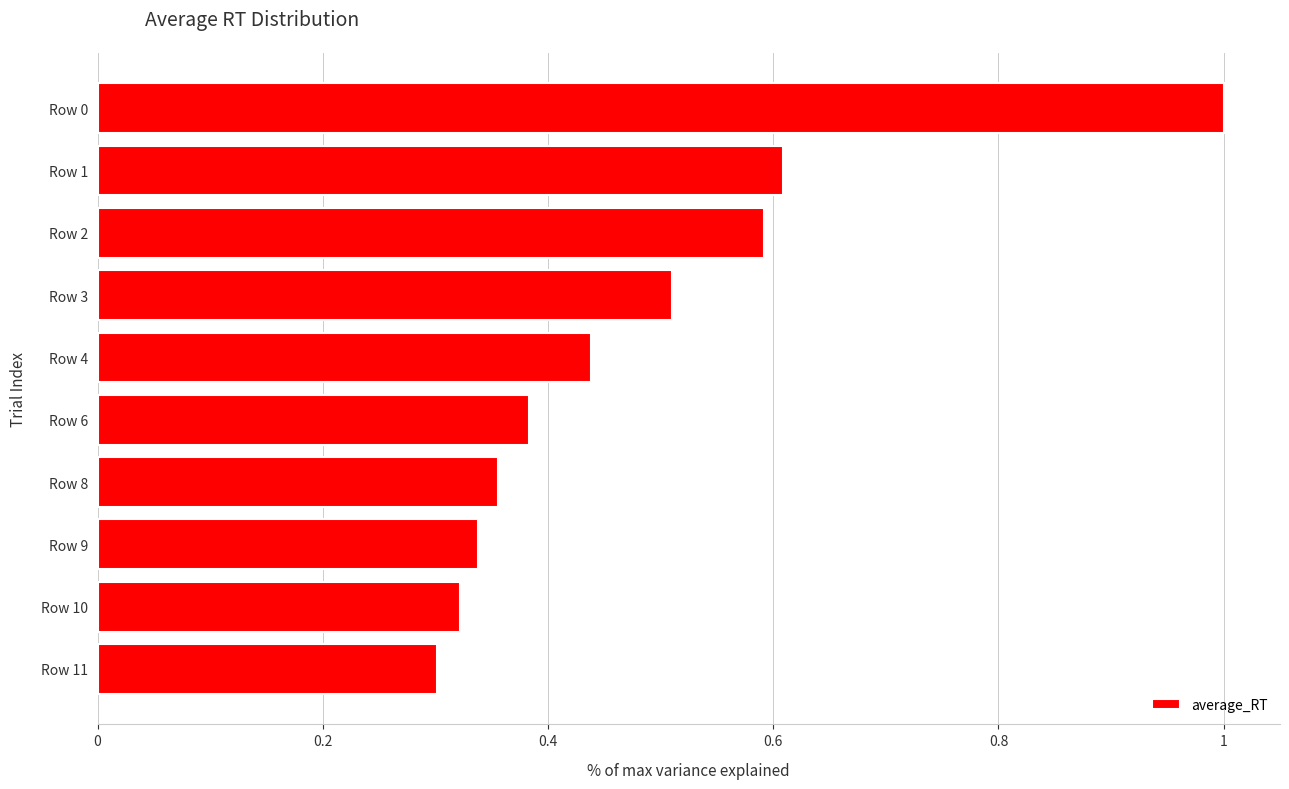

Are the bars grouped side by side (vs. stacked)?

No